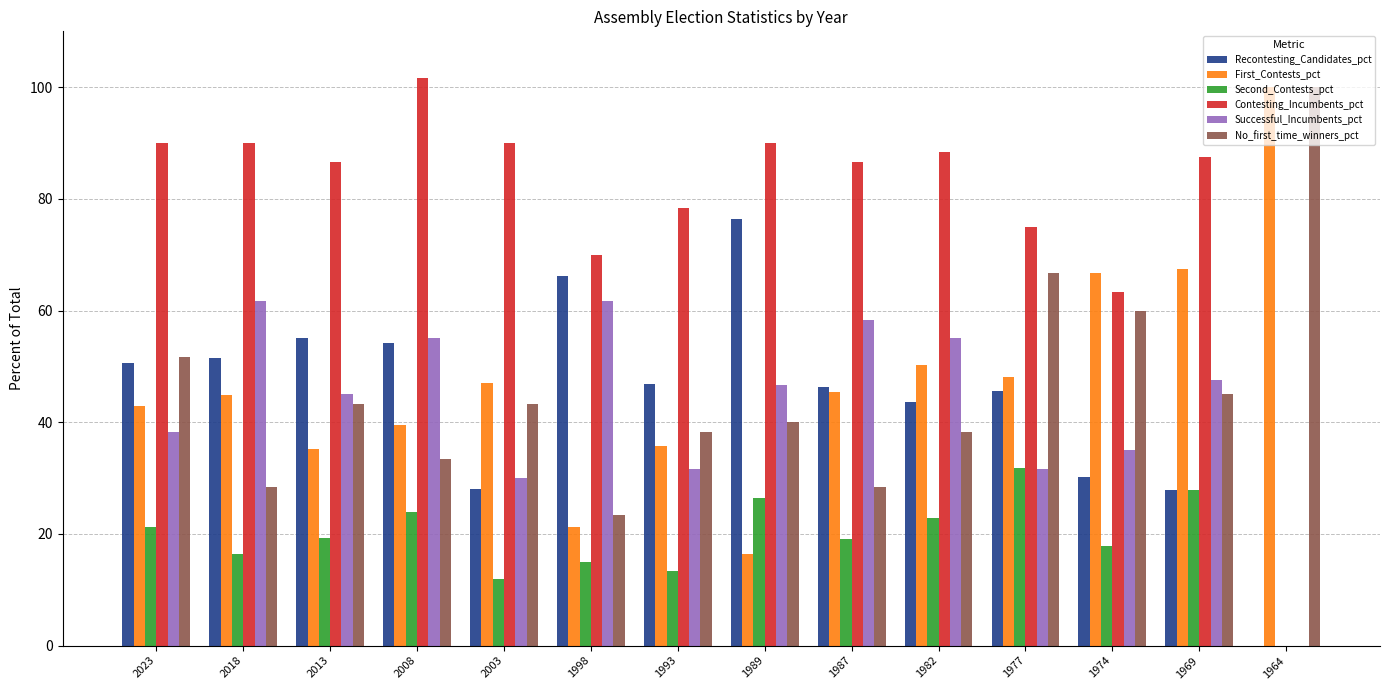

True or false: Second_Contests_pct has a value of 27.8 at 1969.

True